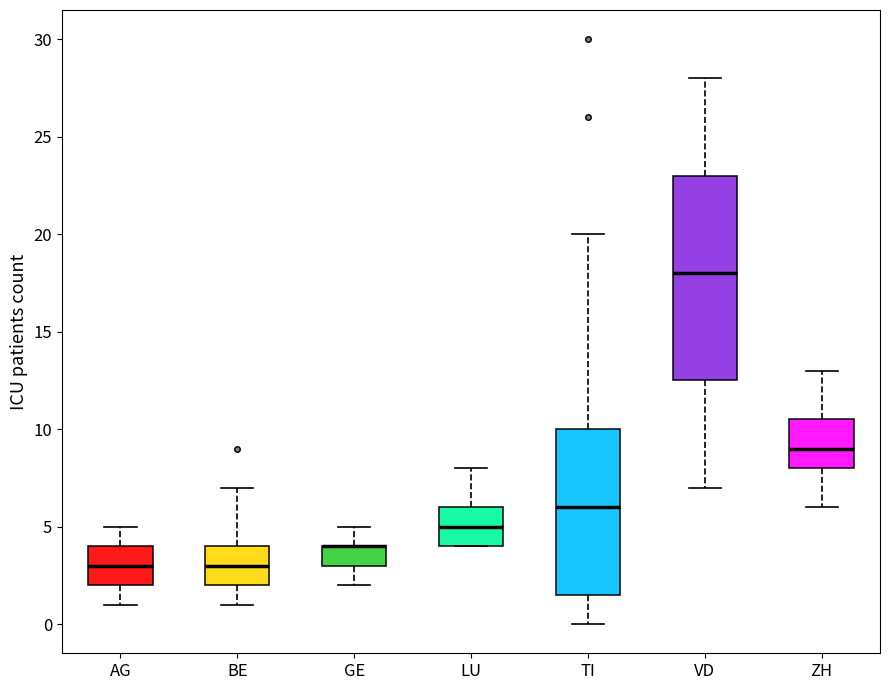

Reading left to right, read every box against the y-axis: the position of its median line, the range the box covers, and the ends of its whiskers. The values are not printed on the chart, so give them approximately, as read against the axis.

AG: median 3.0, box 2.0 to 4.0, whiskers 1.0 to 5.0
BE: median 3.0, box 2.0 to 4.0, whiskers 1.0 to 7.0
GE: median 4.0 (drawn on the box's upper edge), box 3.0 to 4.0, whiskers 2.0 to 5.0
LU: median 5.0, box 4.0 to 6.0, whiskers 4.0 to 8.0
TI: median 6.0, box 1.5 to 10.0, whiskers 0.0 to 20.0
VD: median 18.0, box 12.5 to 23.0, whiskers 7.0 to 28.0
ZH: median 9.0, box 8.0 to 10.5, whiskers 6.0 to 13.0